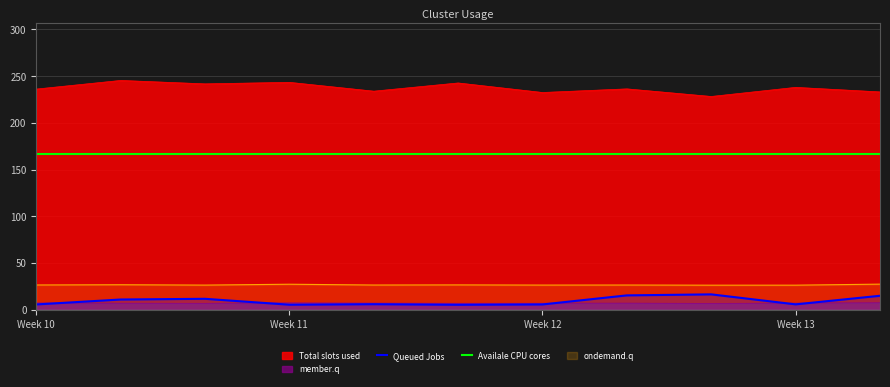

How many lines are shown in the chart?

4